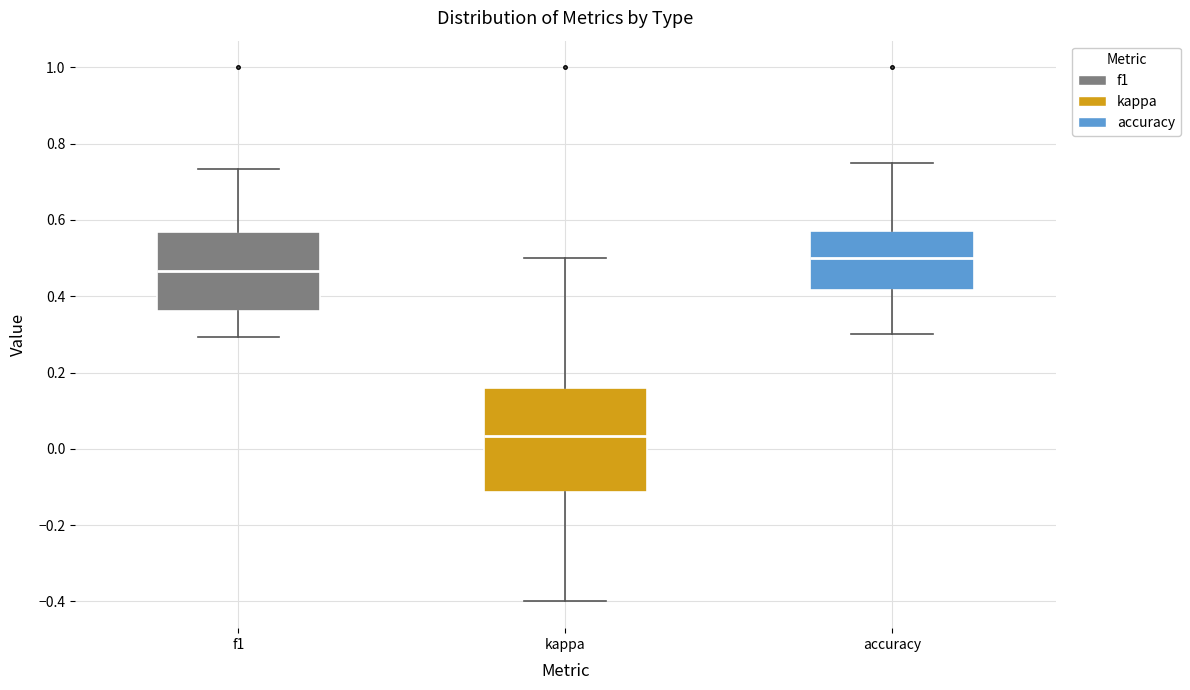

Comparing the boxes themselves (not the whiskers), which one is the tallest?

kappa